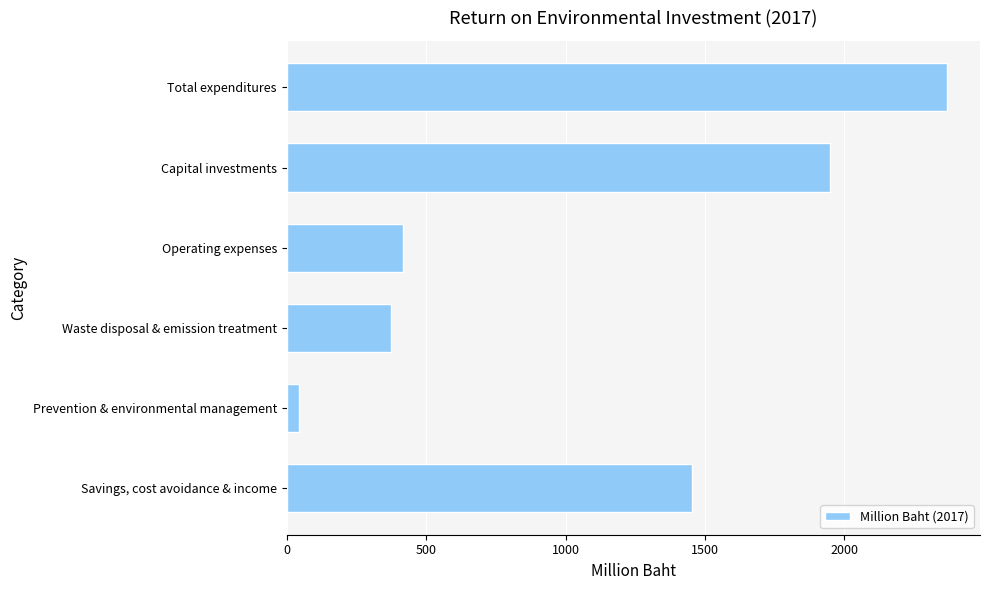

Count the number of categories in the chart.

6